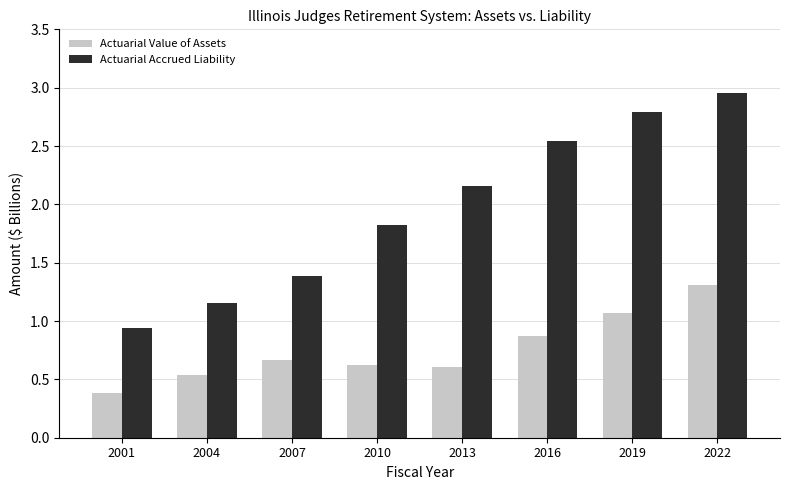

Where does the Actuarial Accrued Liability series first go above 2?

2013